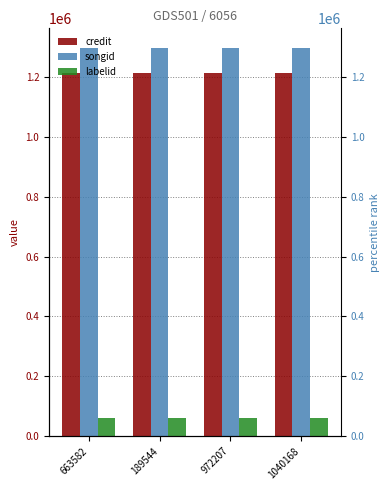

Read the credit value at 189544.

1213288